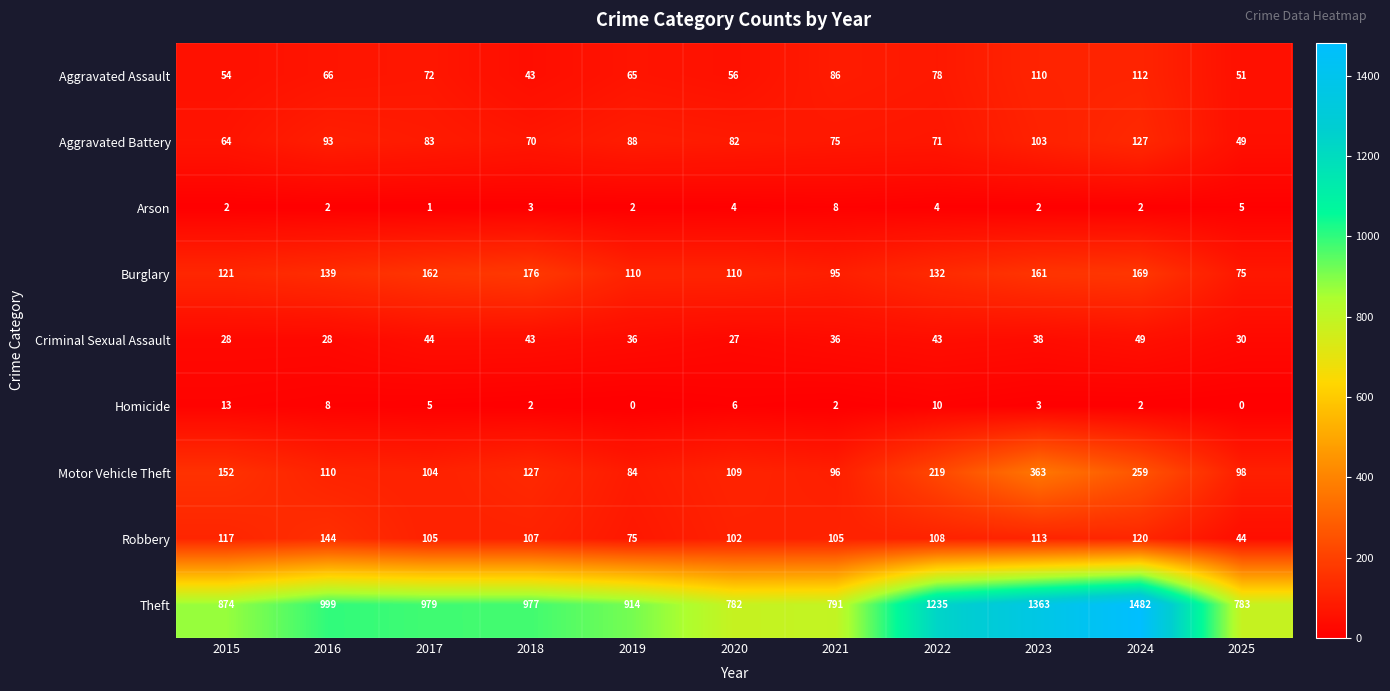

What is the difference between the Aggravated Battery values at 2021 and 2025?

26